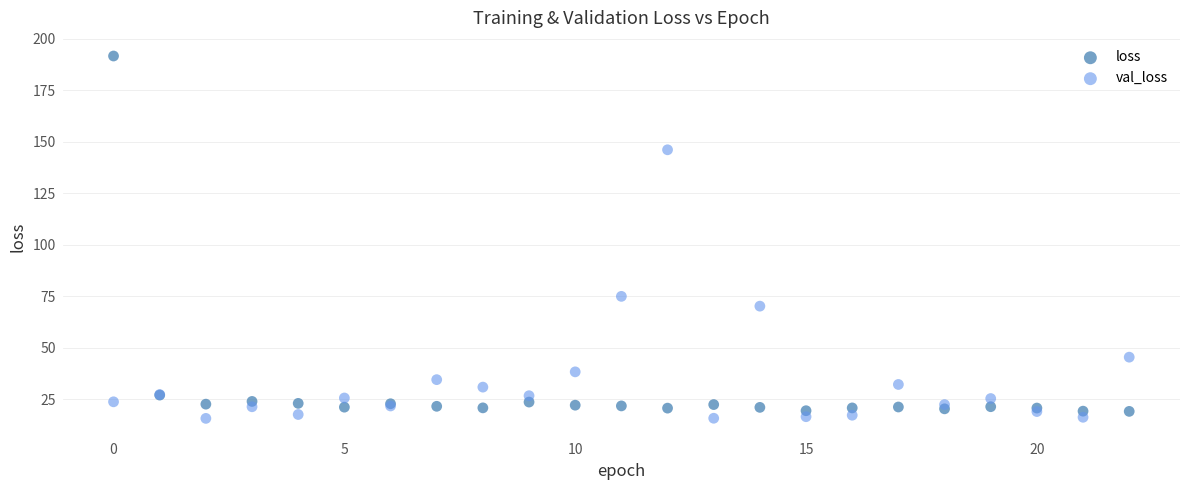

Which series contains the lowest Y value?

val_loss